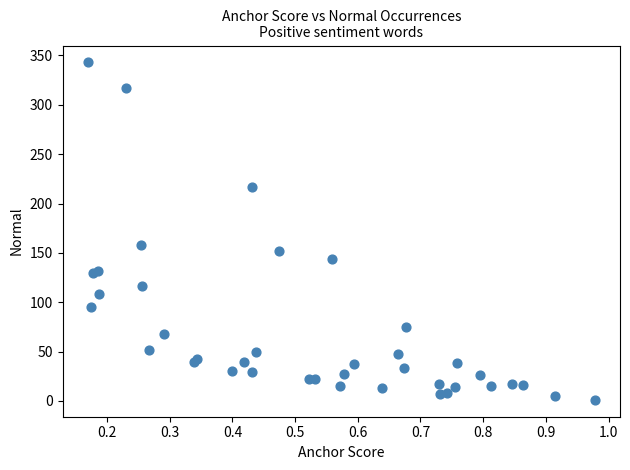

What Y value in the scatter plot is closest to 172?

158